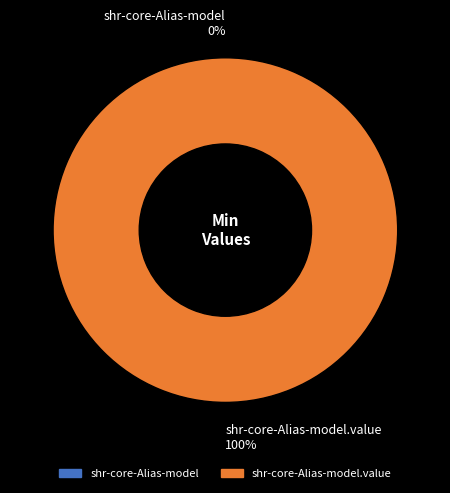

Which slice is the smallest?

shr-core-Alias-model